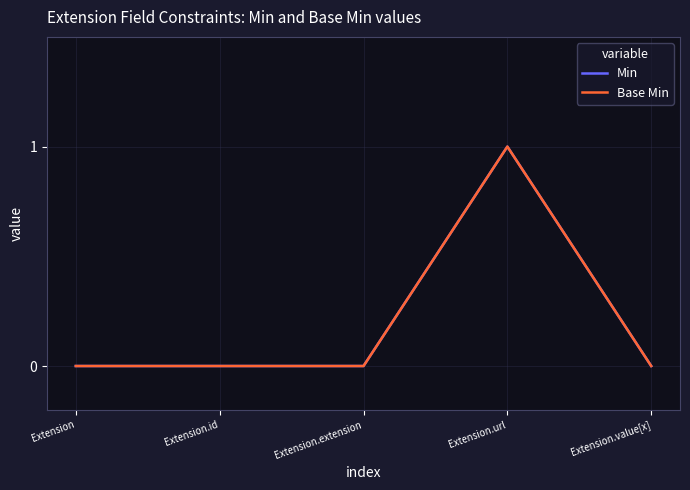

How many Min values are between 0 and 1?

5